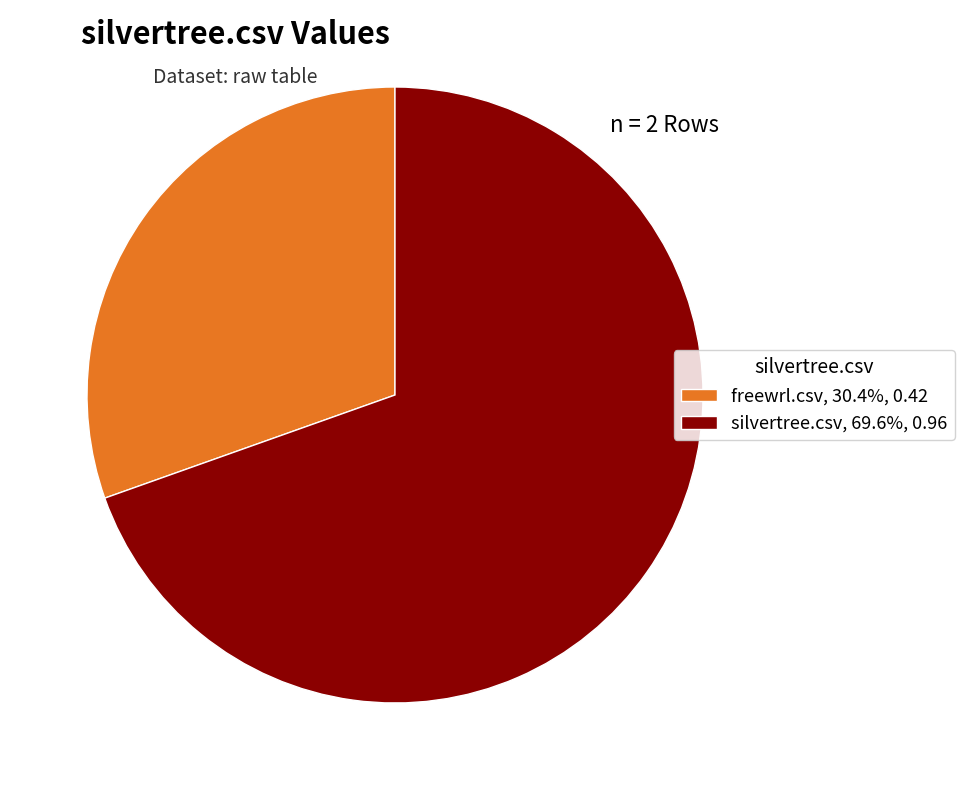

Is the sum of silvertree.csv, 69.6%, 0.96 and freewrl.csv, 30.4%, 0.42 greater than half?

Yes